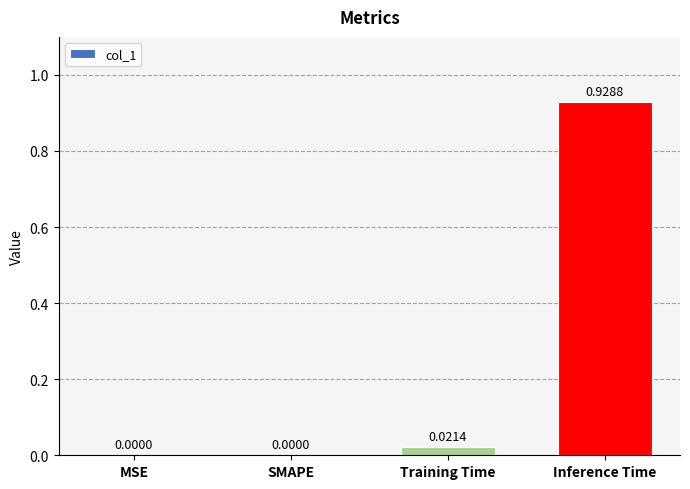

The chart shows a value of 1.3 at Inference Time. True or false?

False